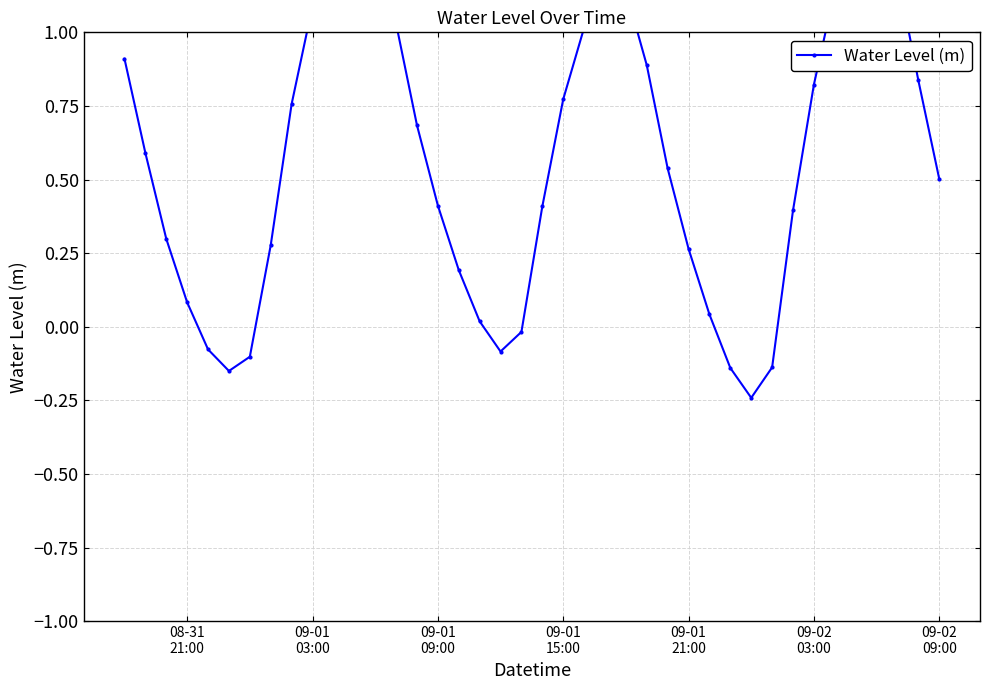

Does the chart have visible grid lines?

Yes